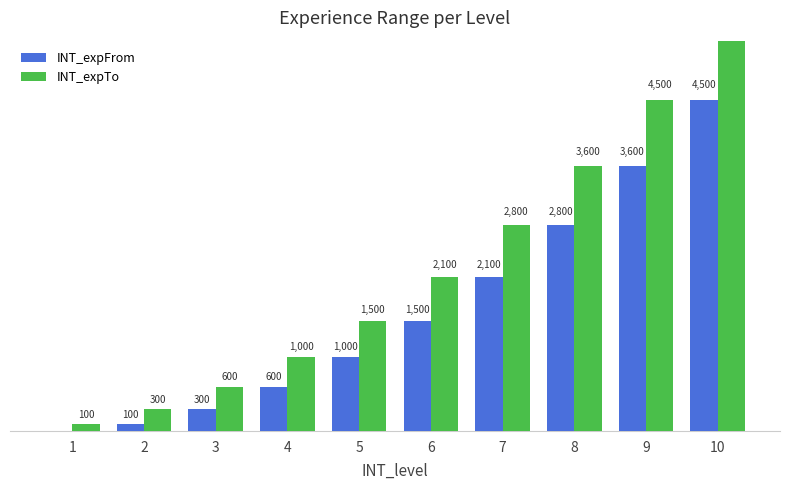

What are all the series names shown in the legend?

INT_expFrom, INT_expTo